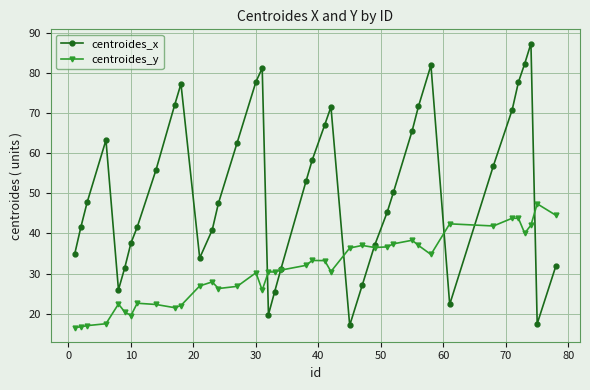

What are all the series names shown in the legend?

centroides_x, centroides_y